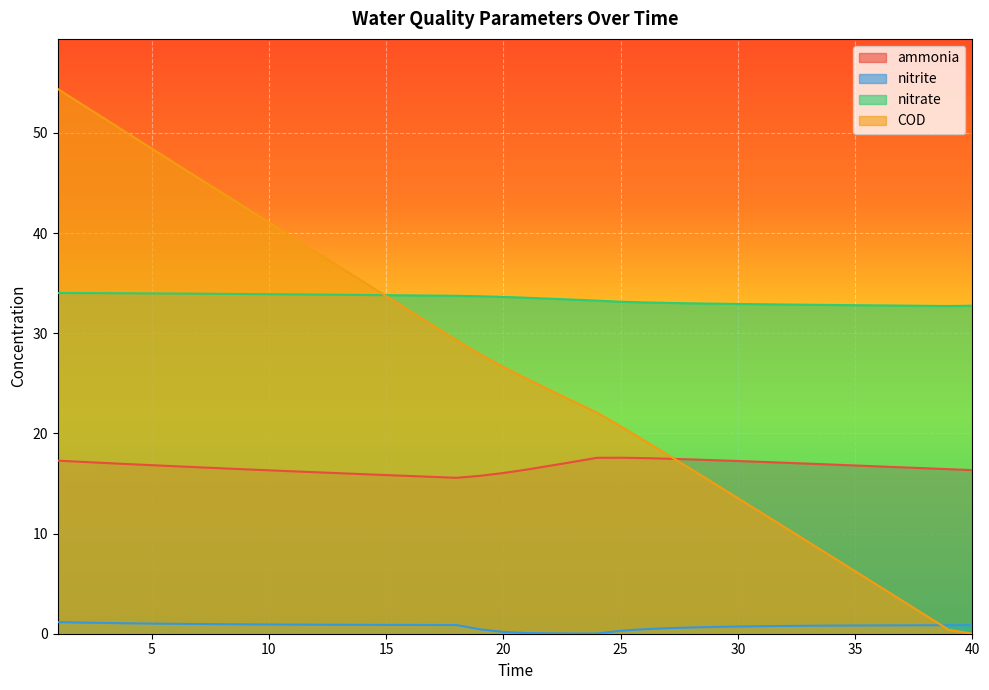

Which series ends up on top after the final intersection of nitrate and COD?

nitrate